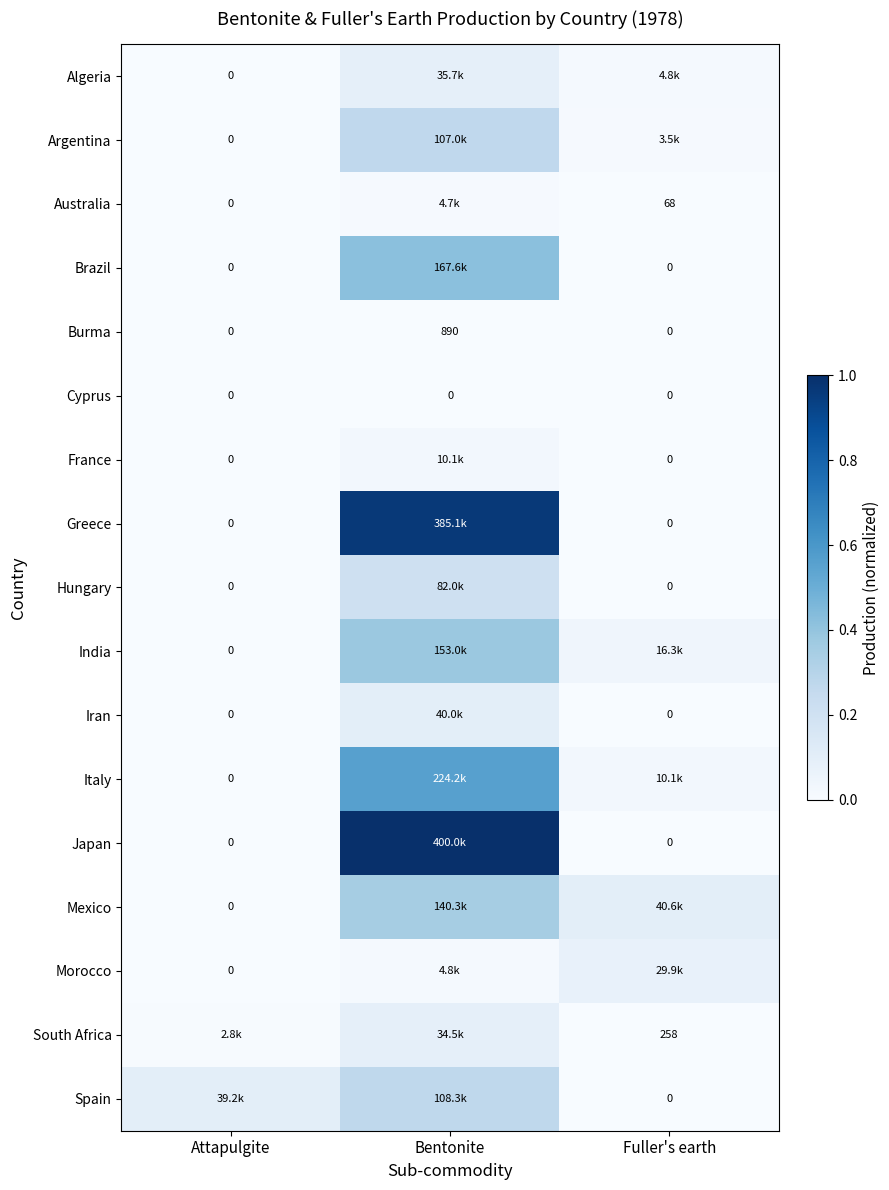

What is the greatest value displayed?

1.0